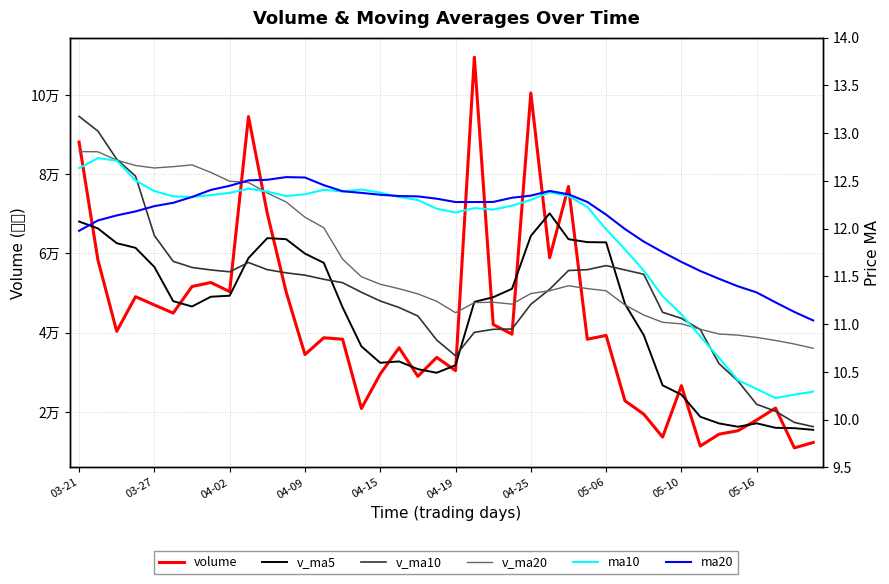

What is the label of the 40th point from the left?

39